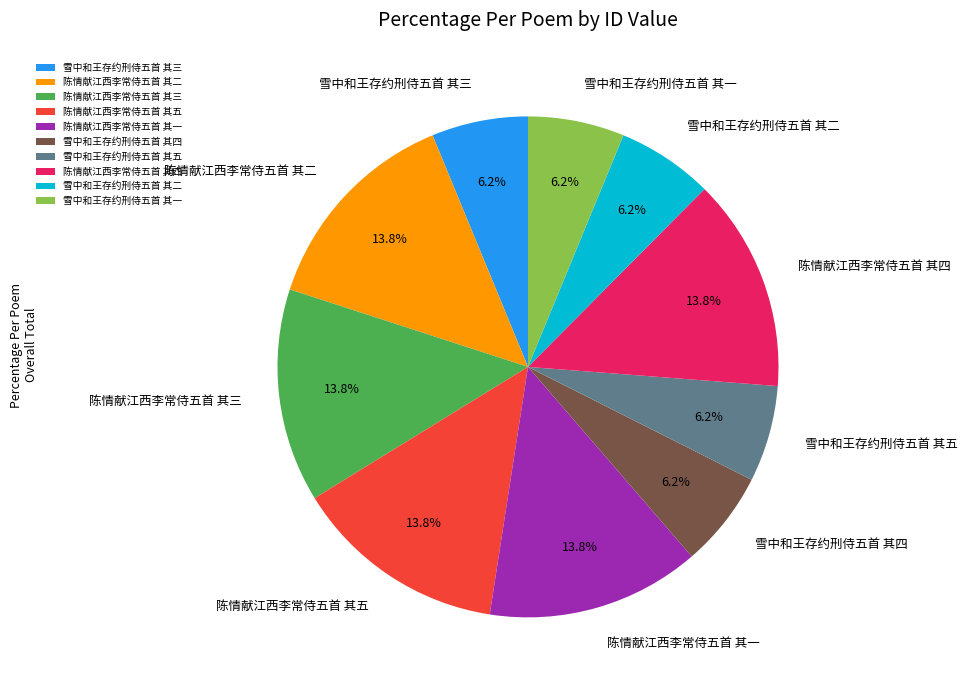

Is there any slice that represents more than half of the pie?

No